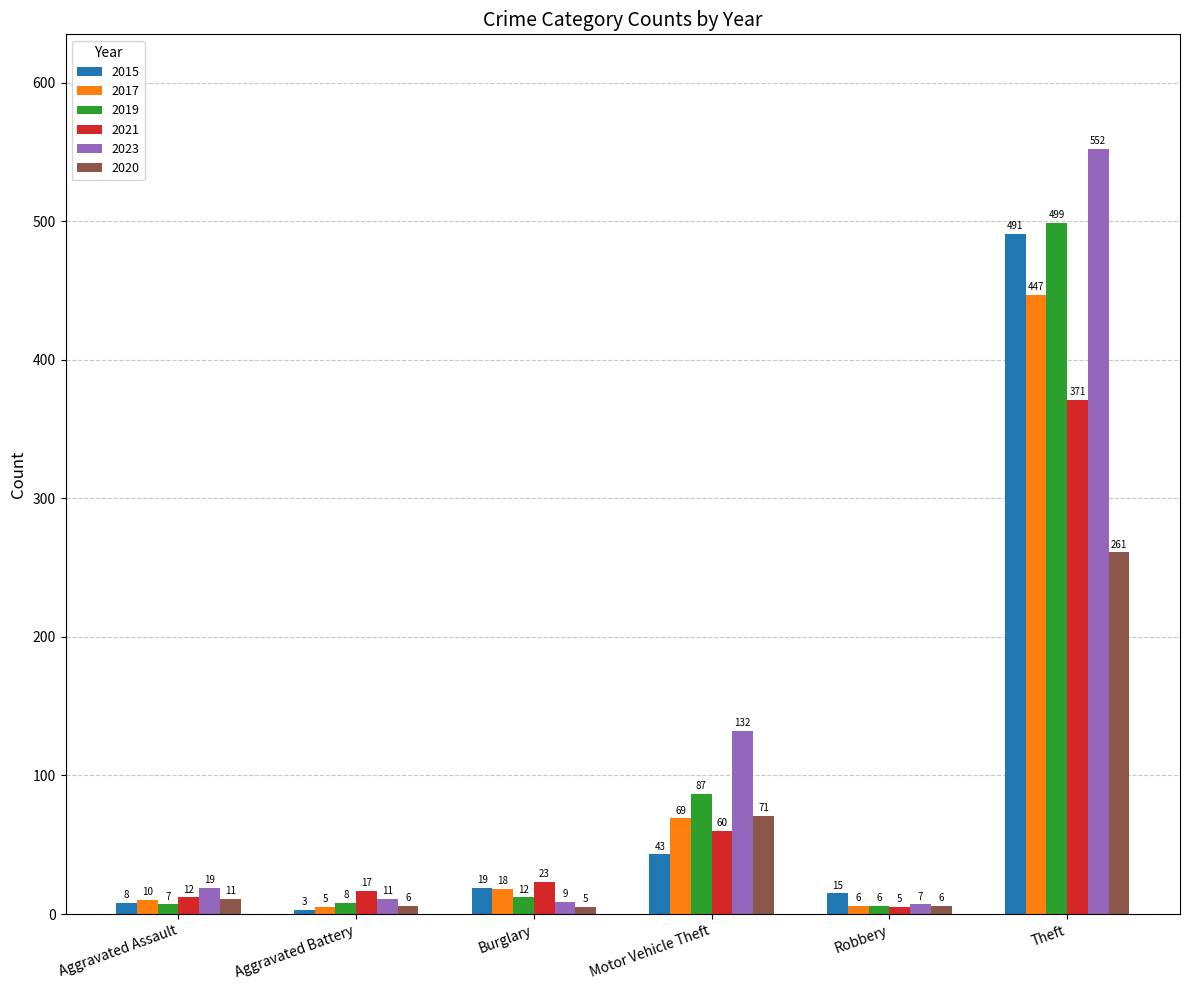

Is the value of 2023 at Motor Vehicle Theft greater than the value of 2020 at Robbery?

Yes